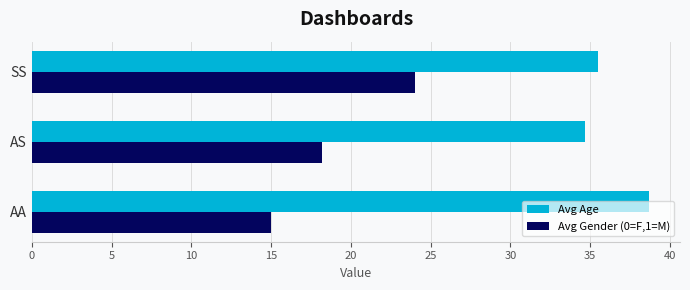

What is the spread (max minus min) of values at AS?

16.5